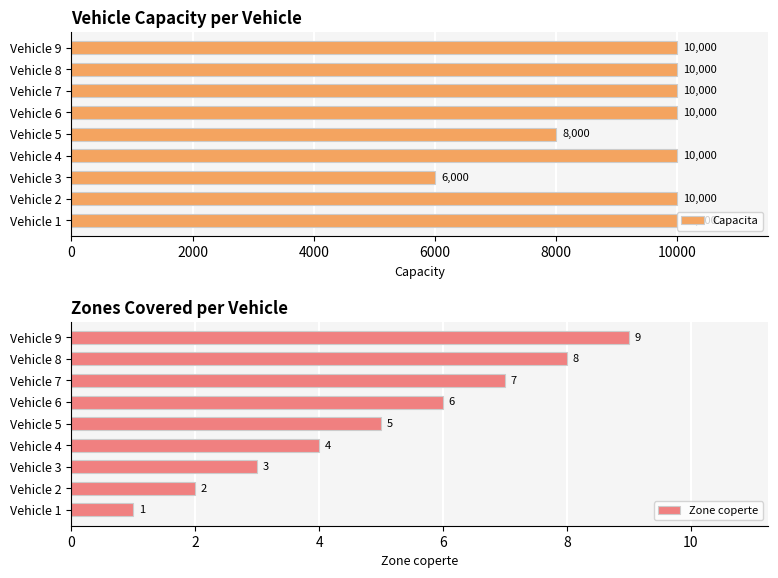

How many groups of bars are there?

9